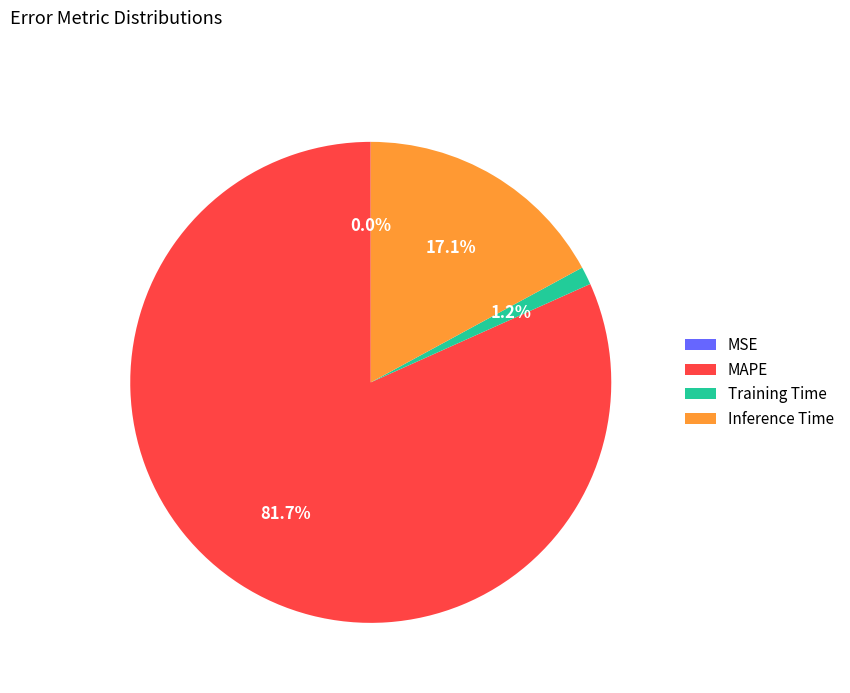

To the nearest percent, what is the difference between the Inference Time and Training Time slice percentages?

16%